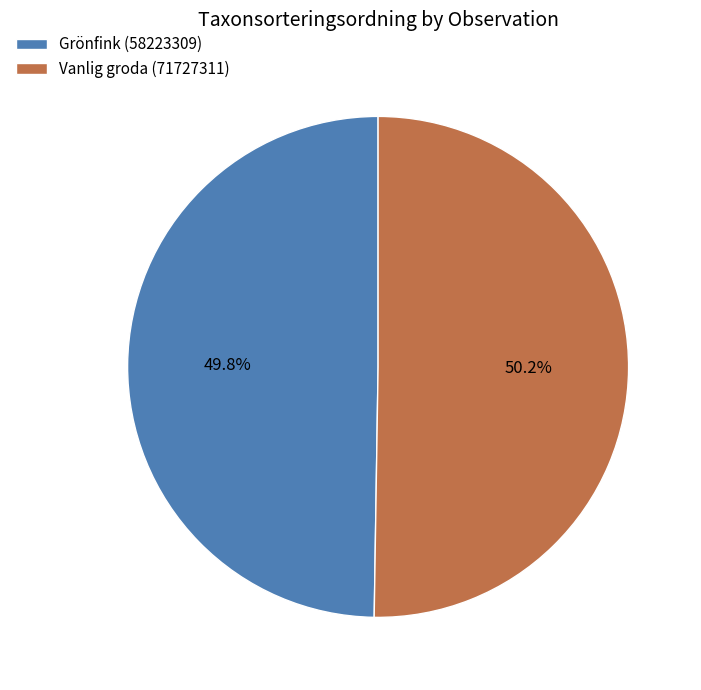

Is there any slice that represents more than half of the pie?

Yes